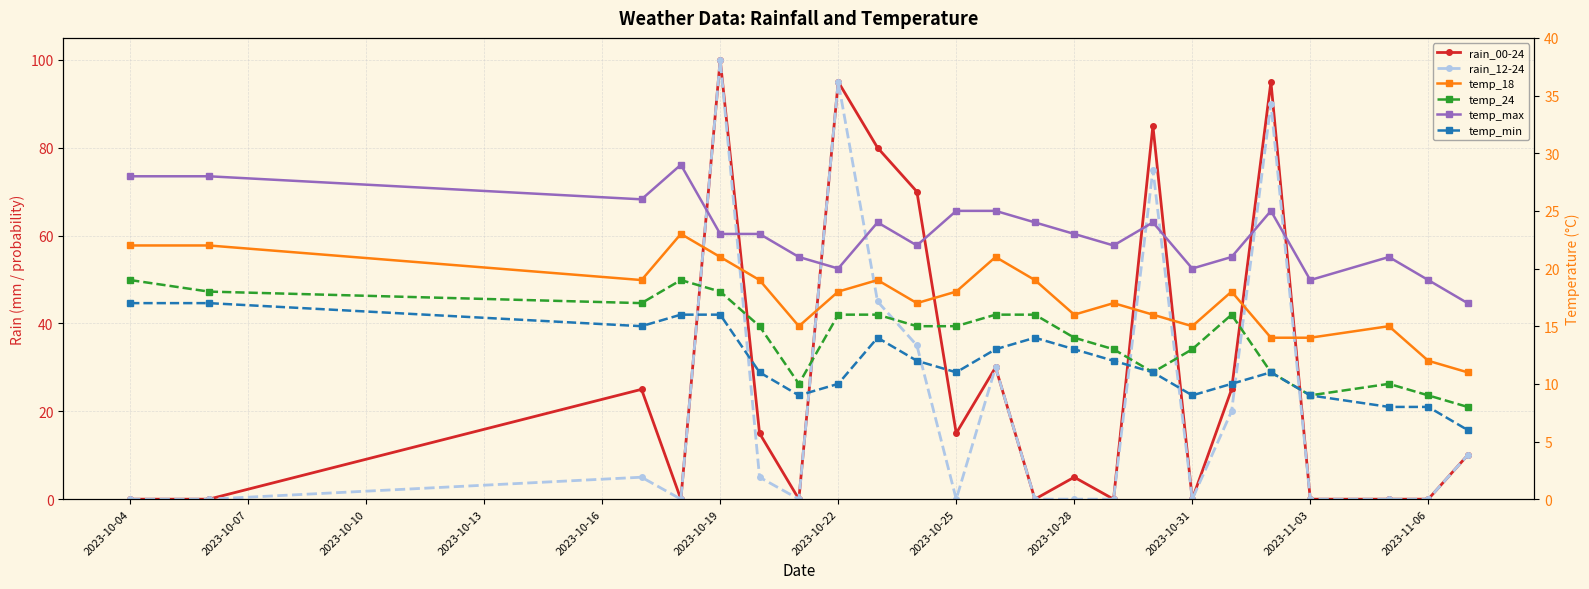

Rank the series at 2023-10-13 from lowest to highest value.

rain_00-24, rain_12-24, temp_min, temp_24, temp_18, temp_max